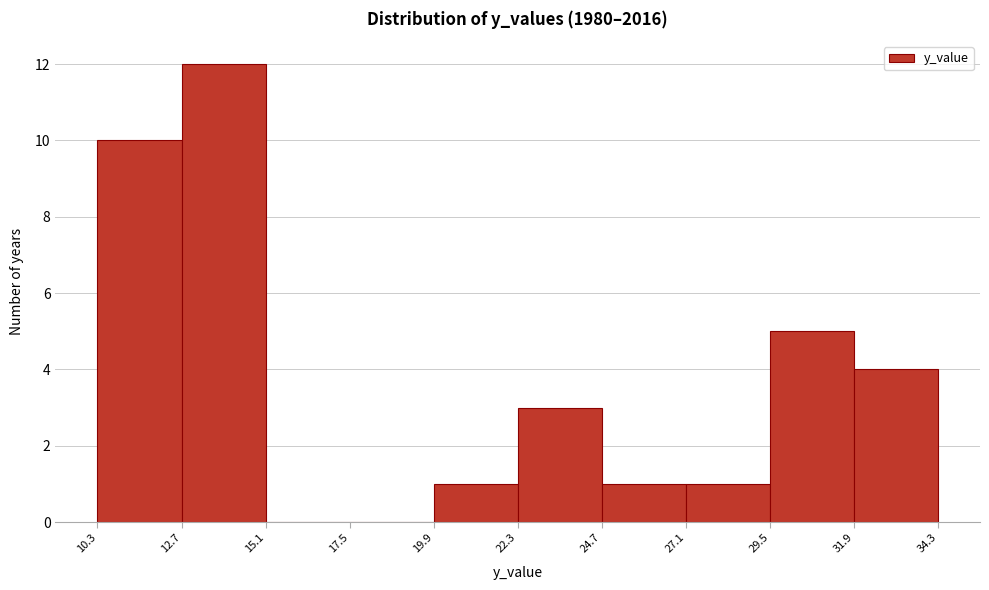

Which range on the x-axis has the tallest bar?

12.7 to 15.1